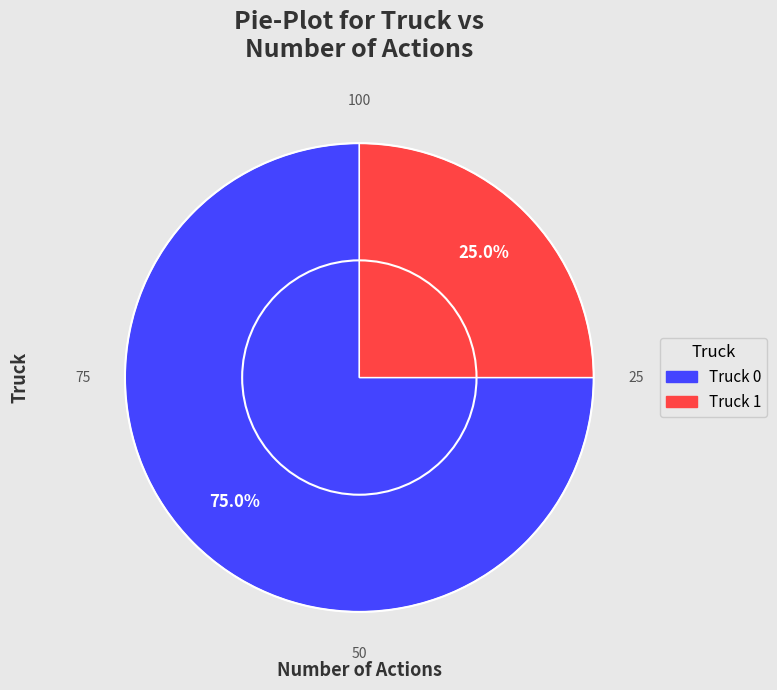

To the nearest percent, what is the average slice percentage?

50%